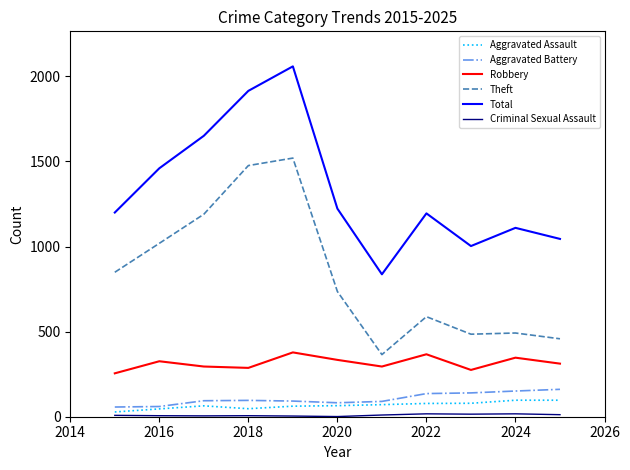

True or false: Theft and Robbery cross at least once.

False